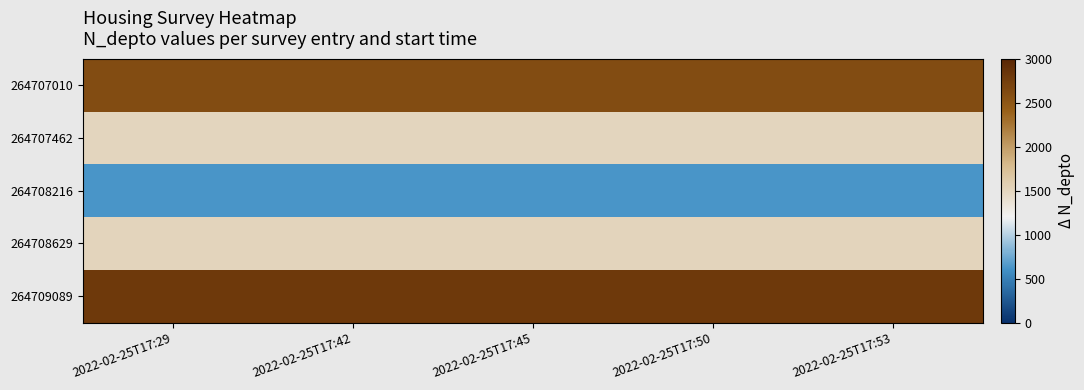

At which category does the chart reach its peak across all series?

2022-02-25T17:29